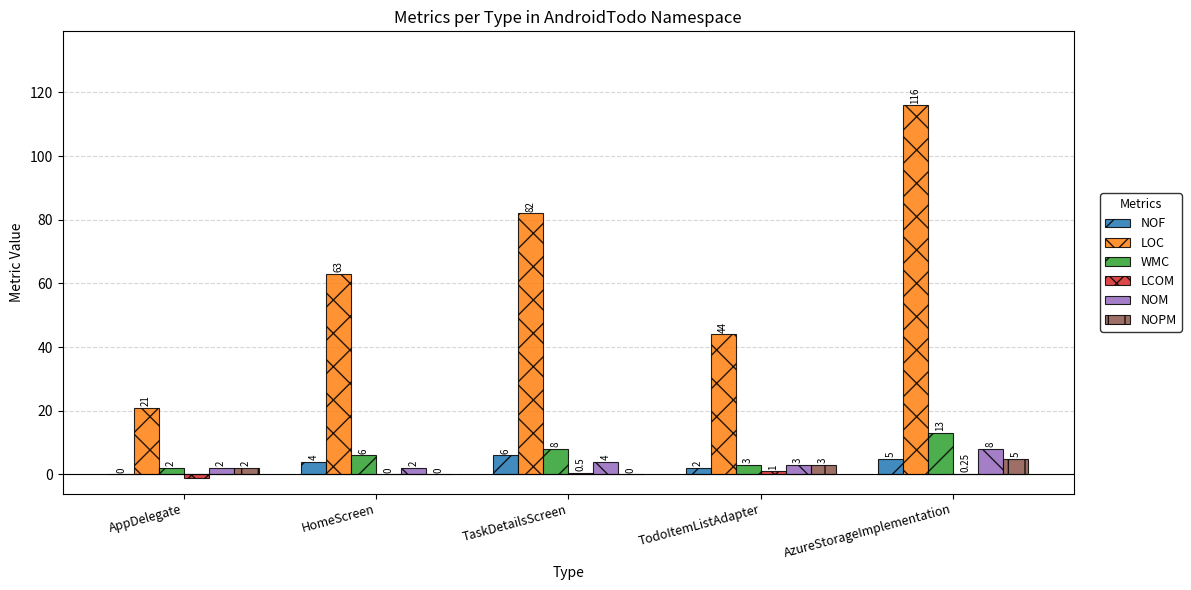

Is the value of NOF at AppDelegate greater than the value of LOC at HomeScreen?

No